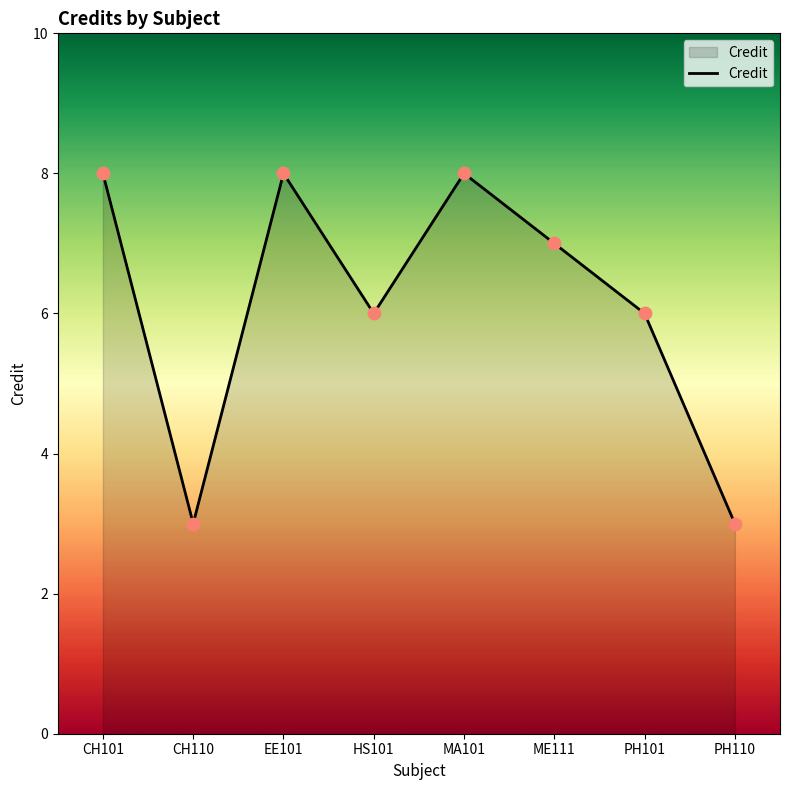

Which has a higher value, ME111 or HS101?

ME111